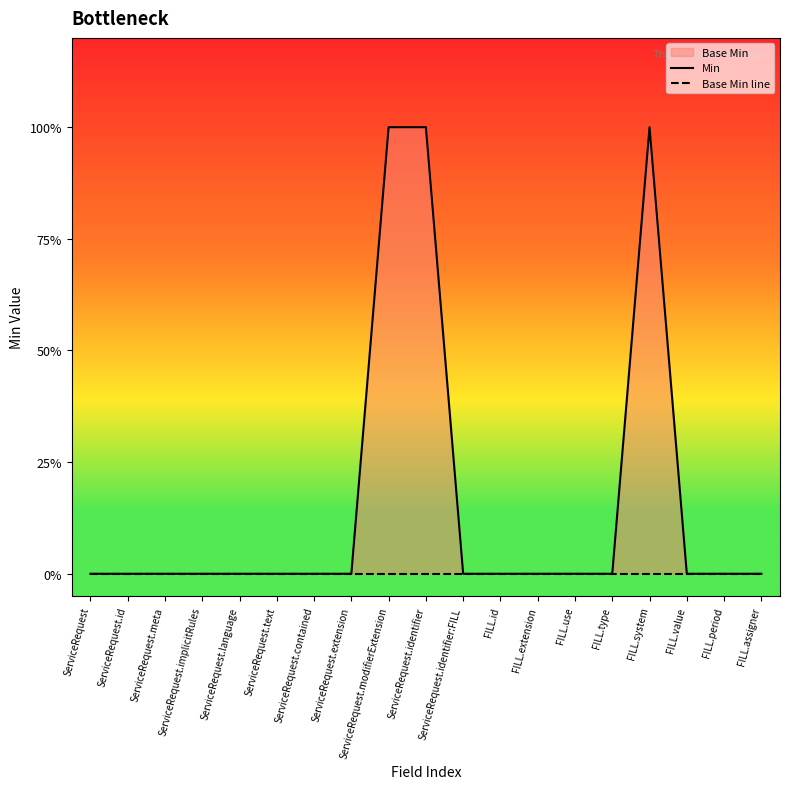

Which category has the lowest value across all series?

ServiceRequest